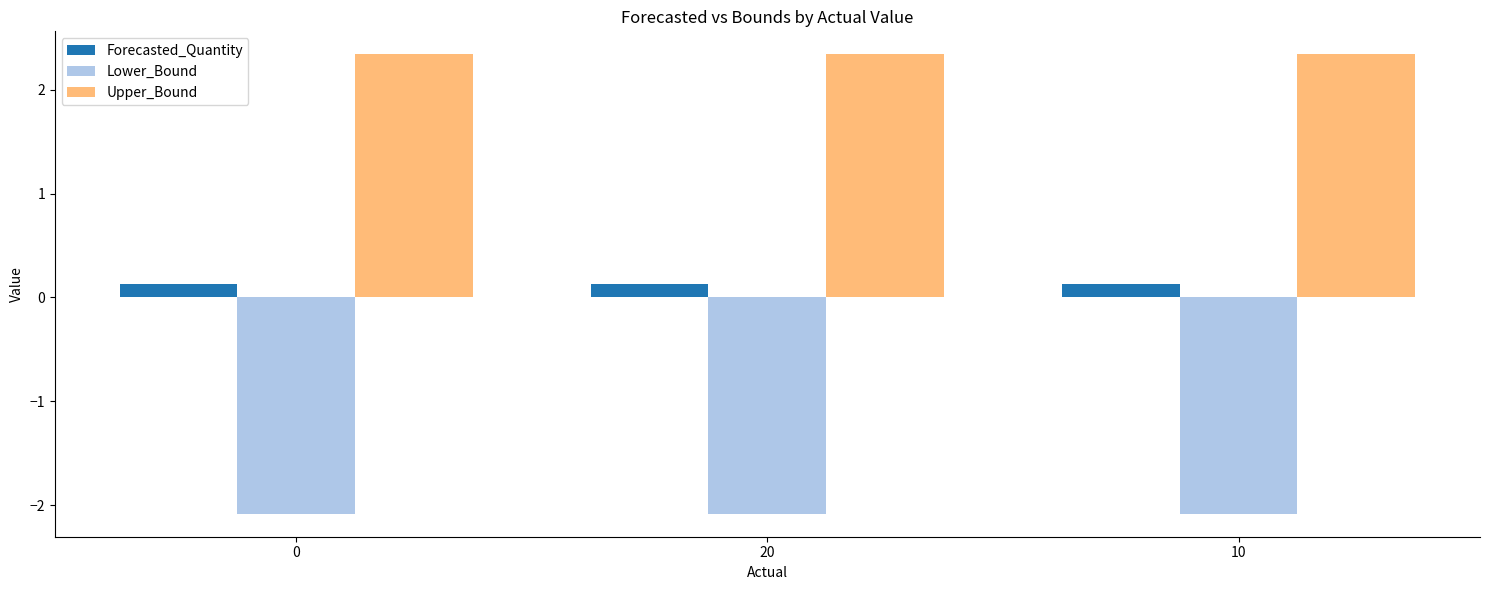

At how many categories does at least one series exceed 0?

3